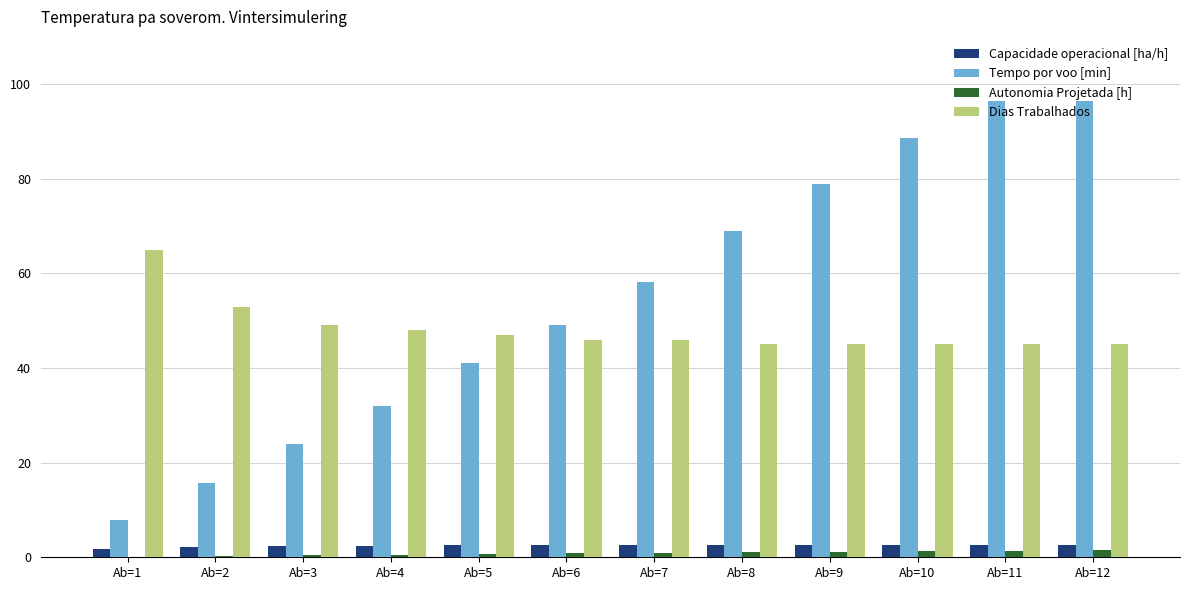

How many data points does each series have?

12